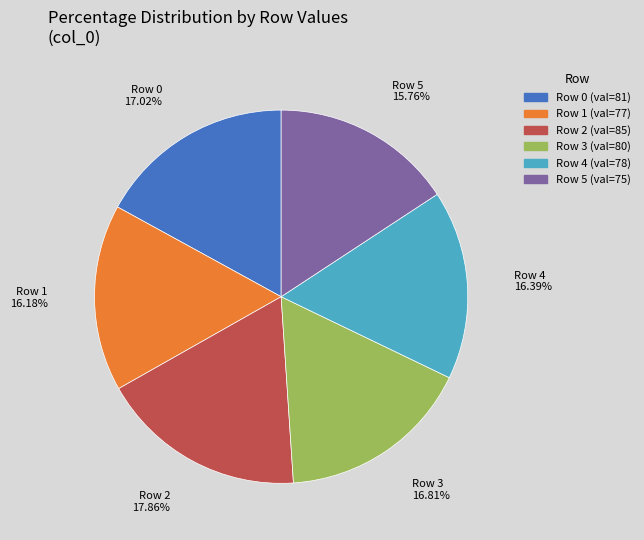

What is the ratio of the value at Row 1 to the value at Row 5?

1.0